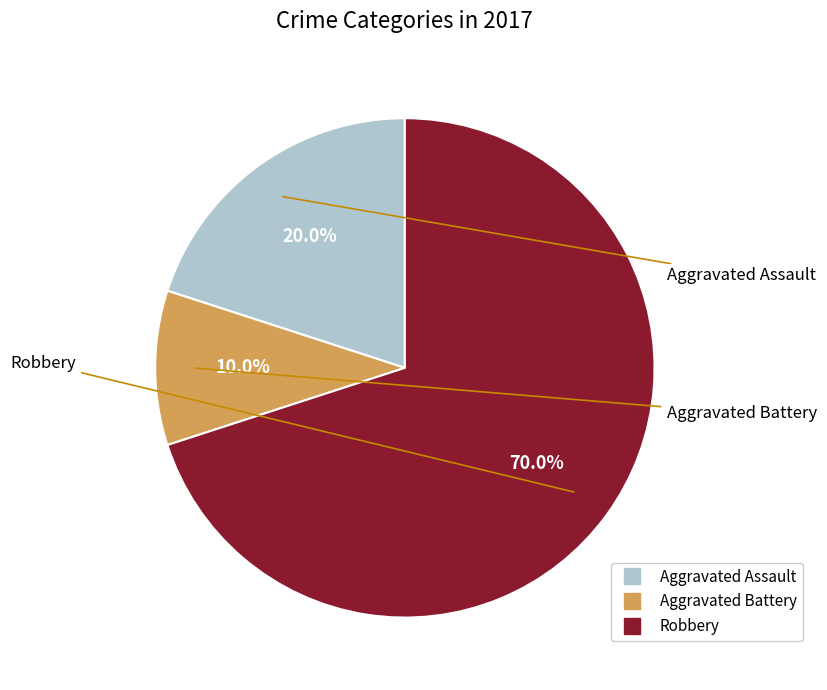

What percentage do Aggravated Assault and Aggravated Battery together represent?

30.0%